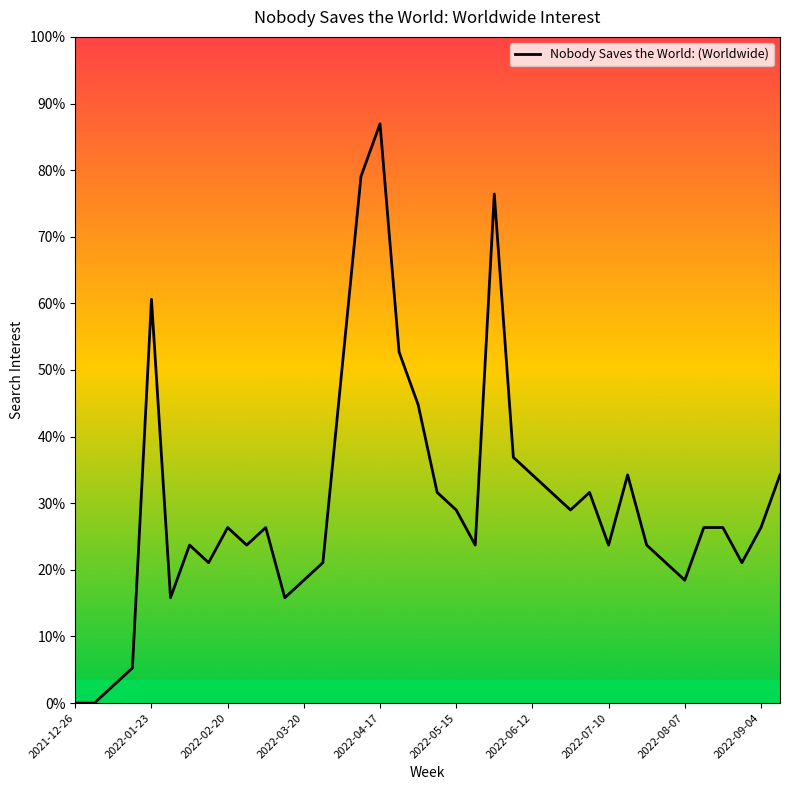

Is this an area chart (filled region under the line)?

Yes